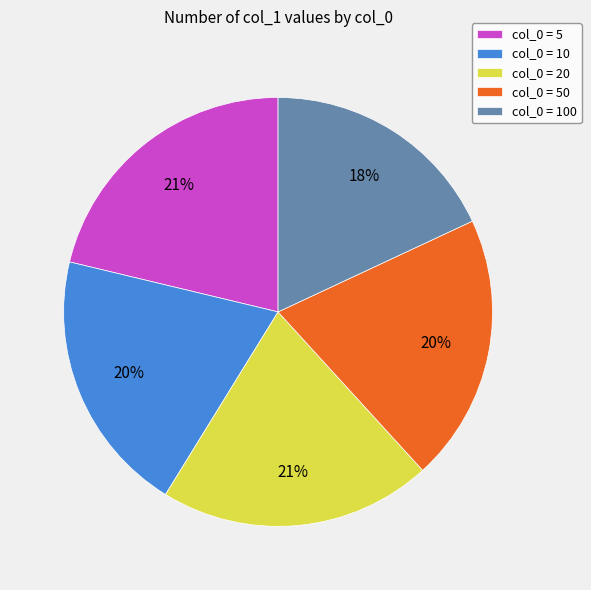

How many slices are in this pie chart?

5